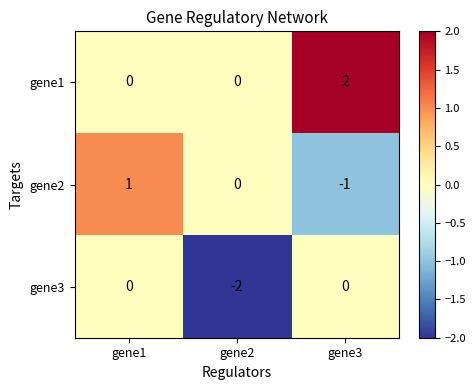

True or false: gene2 has a value of -1 at gene3.

True